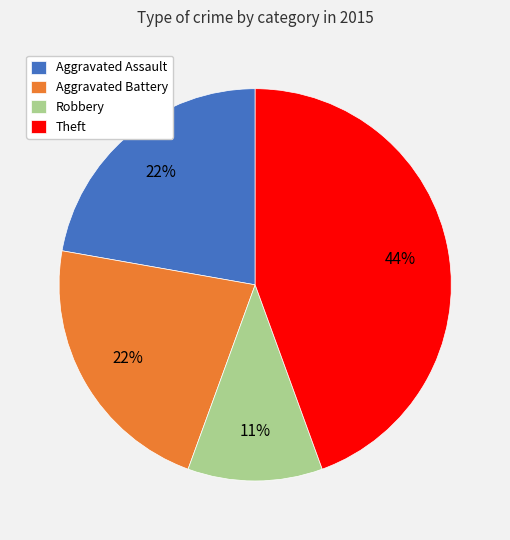

Between Theft and Aggravated Assault, which is larger?

Theft